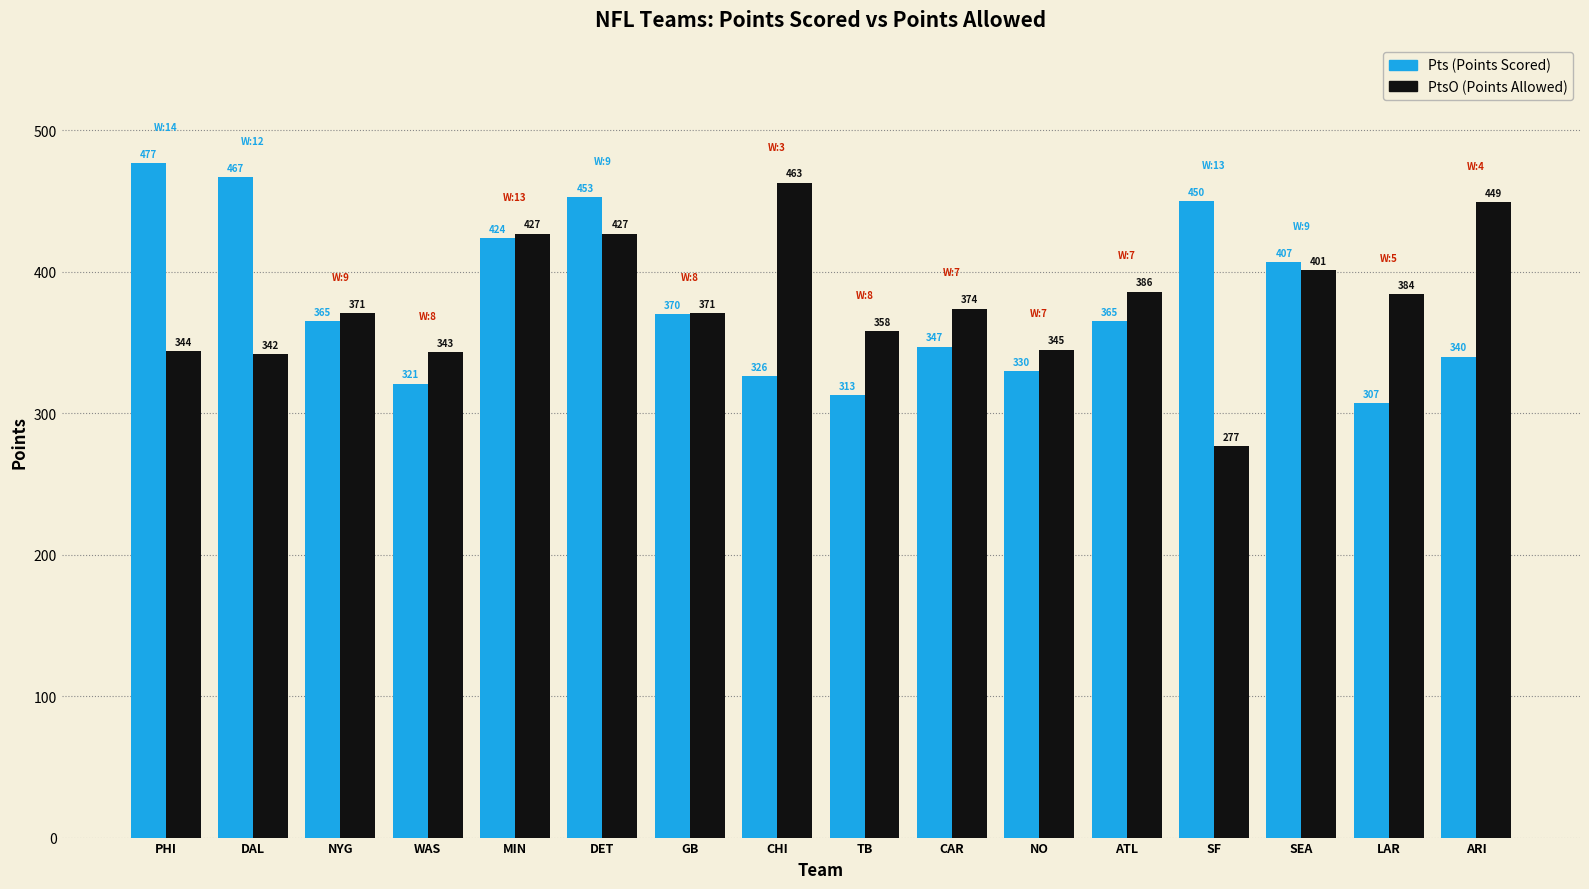

What is the difference between the maximum and minimum values in the PtsO (Points Allowed) series?

186